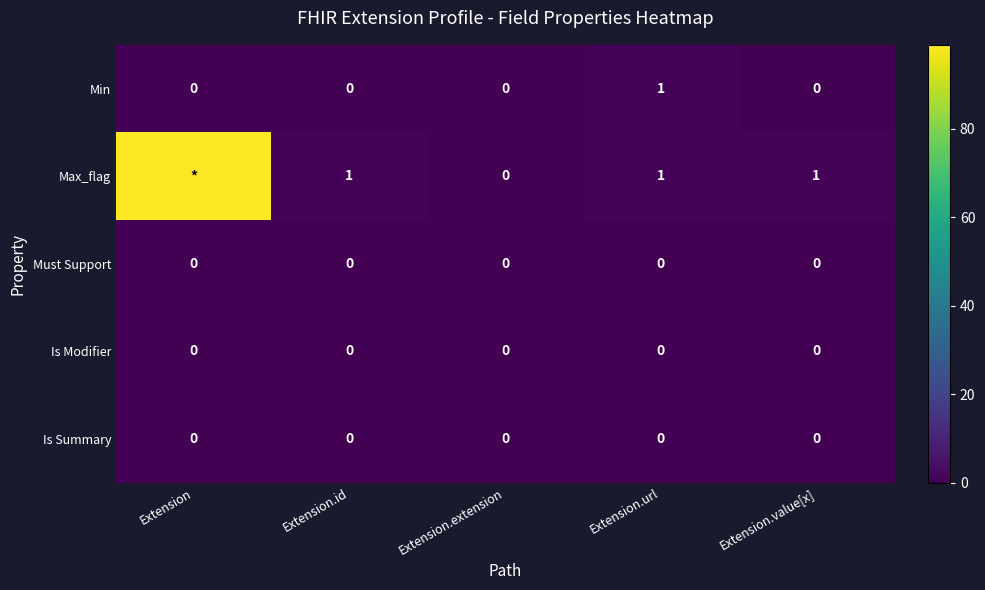

Is it true that Is Modifier equals 0 at Extension.value[x]?

True